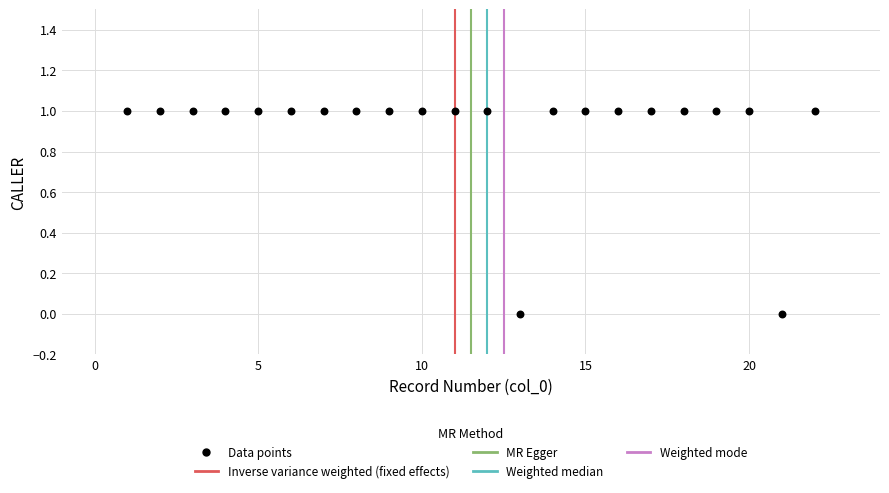

What is the range of X values (max minus min)?

21